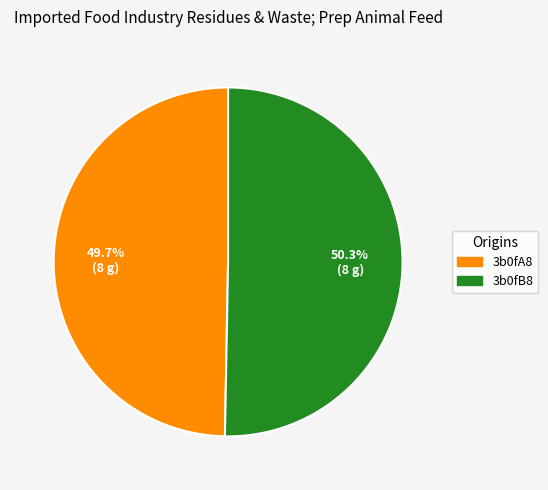

The 3b0fB8 slice represents 37% of the pie. True or false?

False